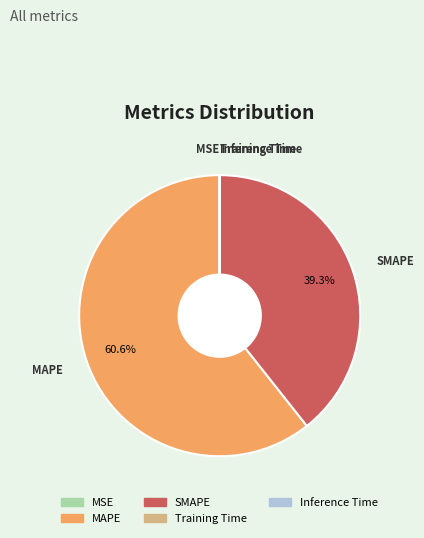

Does SMAPE account for over 50% of the chart?

No